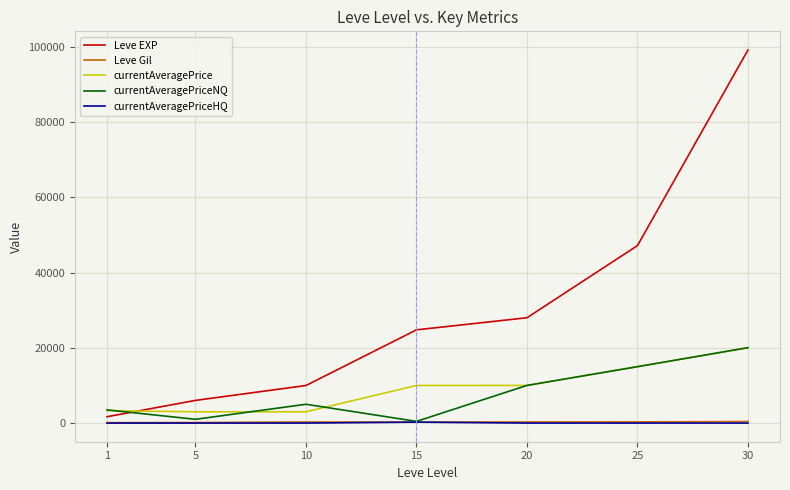

Which series changed the most between 5 and 15?

Leve EXP